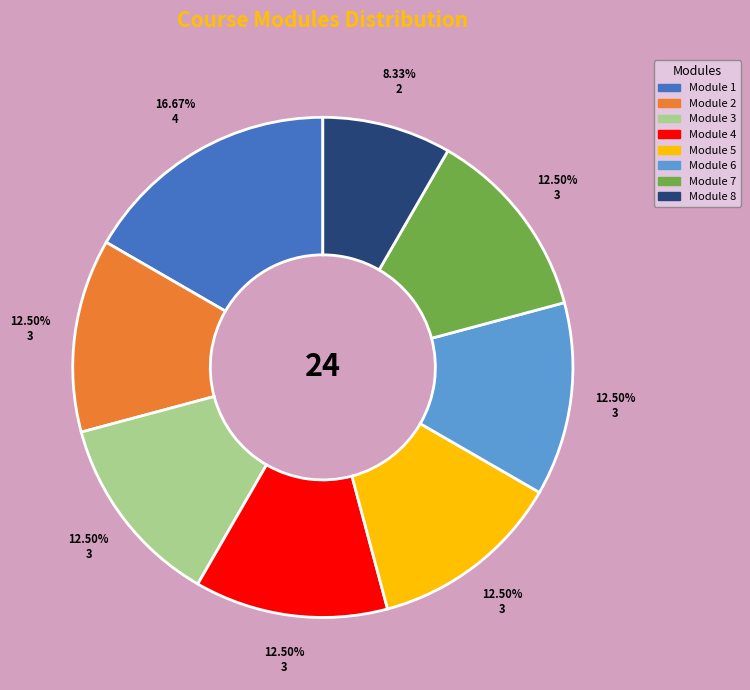

Do Module 2 and Module 4 together represent more than half of the pie?

No